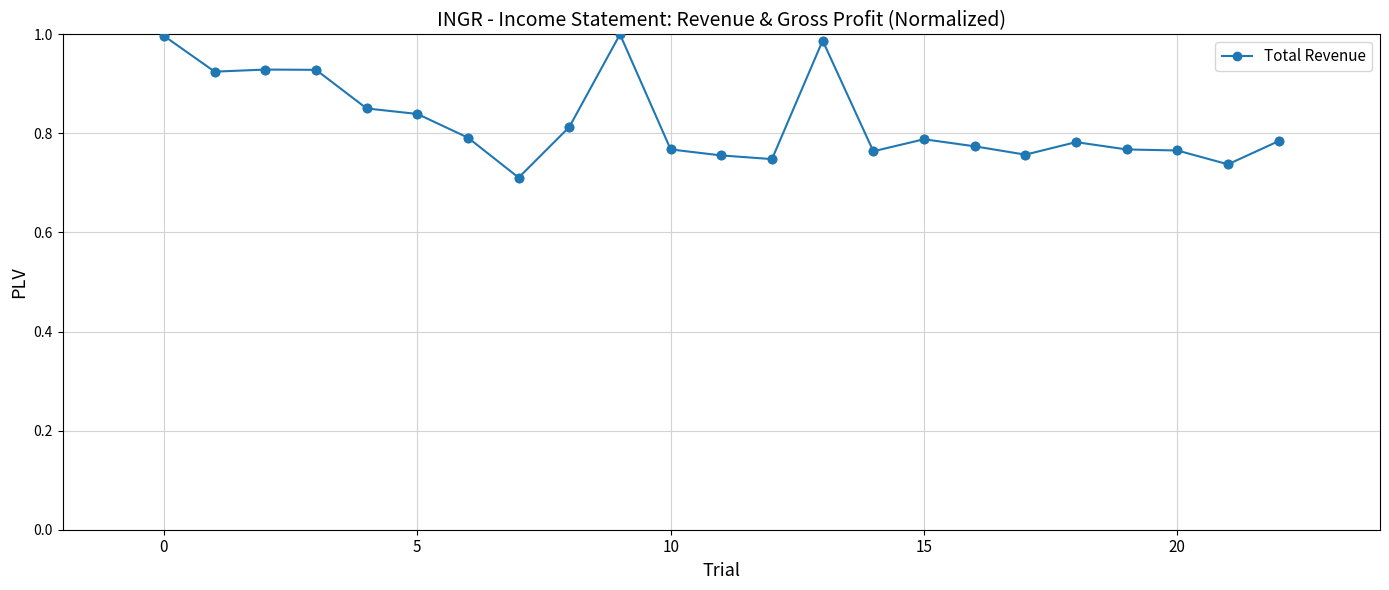

What is the sum of all values?

19.0